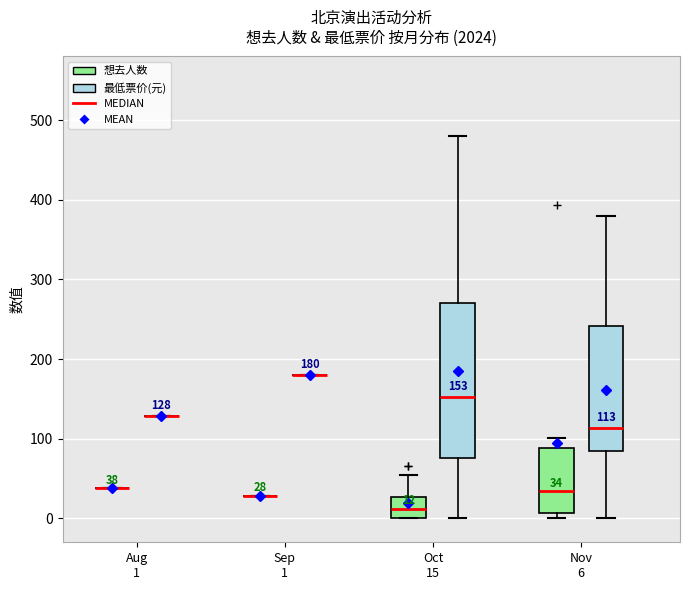

Comparing the boxes themselves (not the whiskers), which one is the tallest?

Oct 15 (最低票价(元))